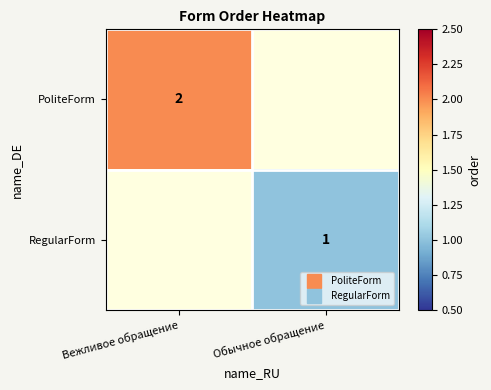

Which category has the lowest value in the PoliteForm series?

Вежливое обращение